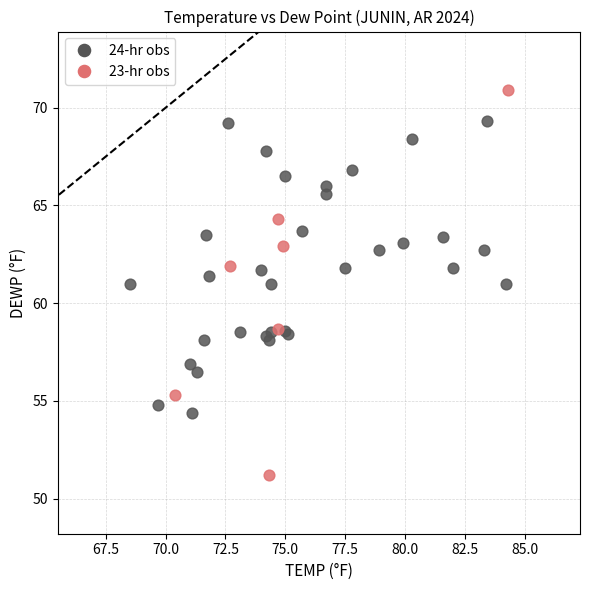

Which series reaches the maximum Y coordinate?

23-hr obs